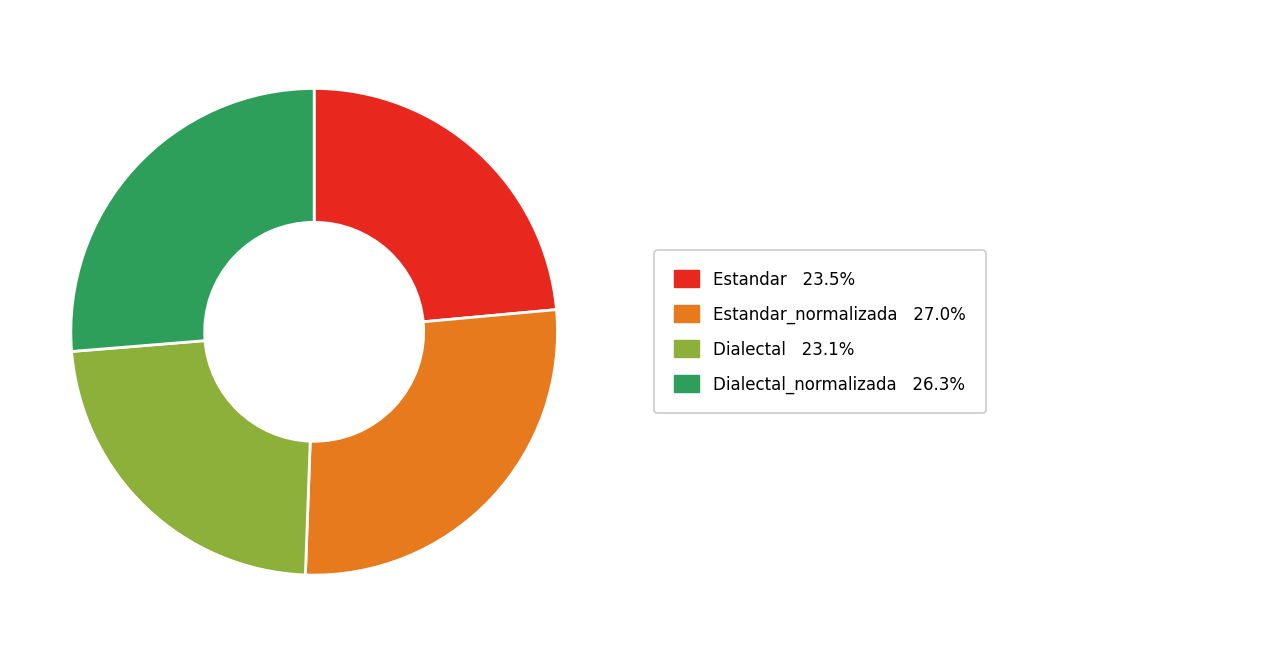

Is there any slice that represents more than half of the pie?

No